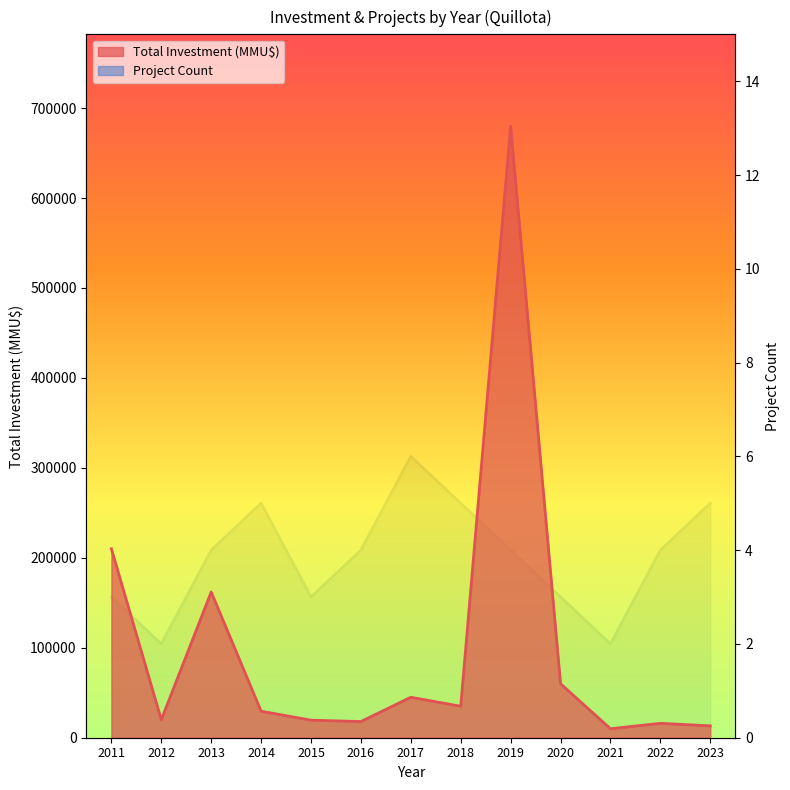

How many data points does each series have?

13